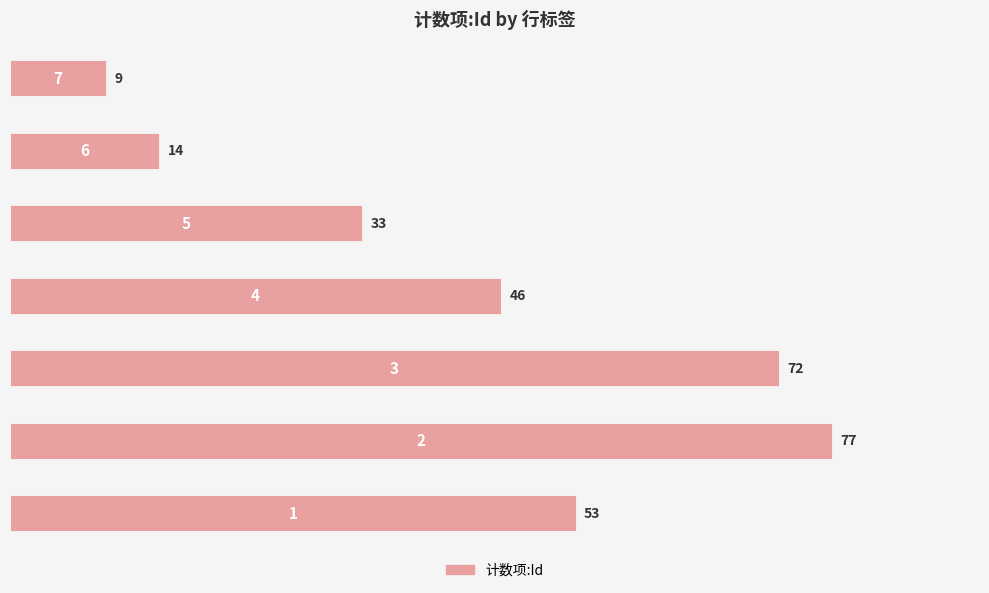

Reading bottom to top, list all the values displayed in this chart.

53	77	72	46	33	14	9